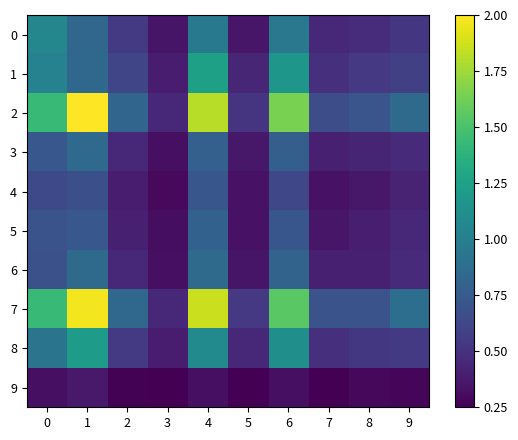

At 0, list the series in order from largest to smallest.

7, 2, 0, 1, 8, 3, 5, 6, 4, 9